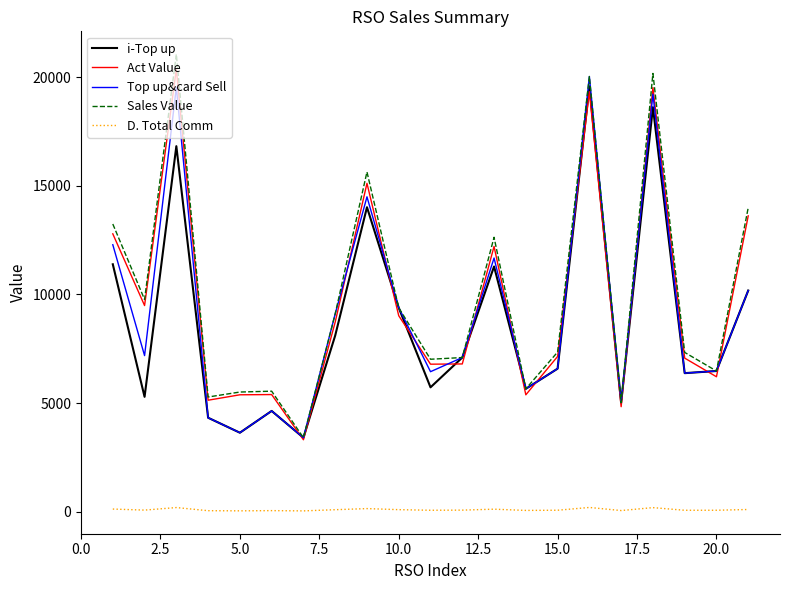

What is the highest value of the Top up&card Sell series?

20041.0